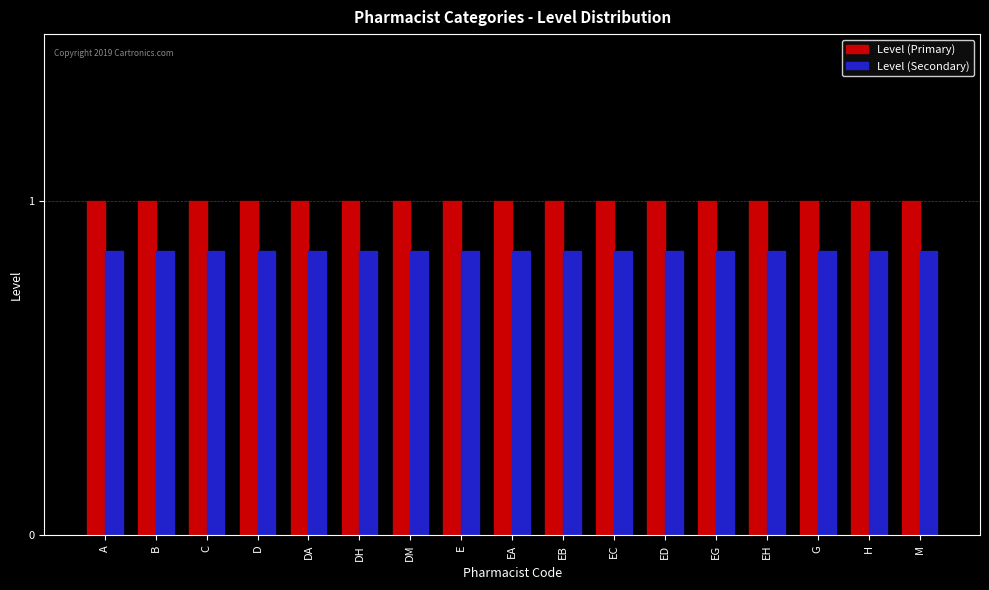

What are all the series names shown in the legend?

Level (Primary), Level (Secondary)